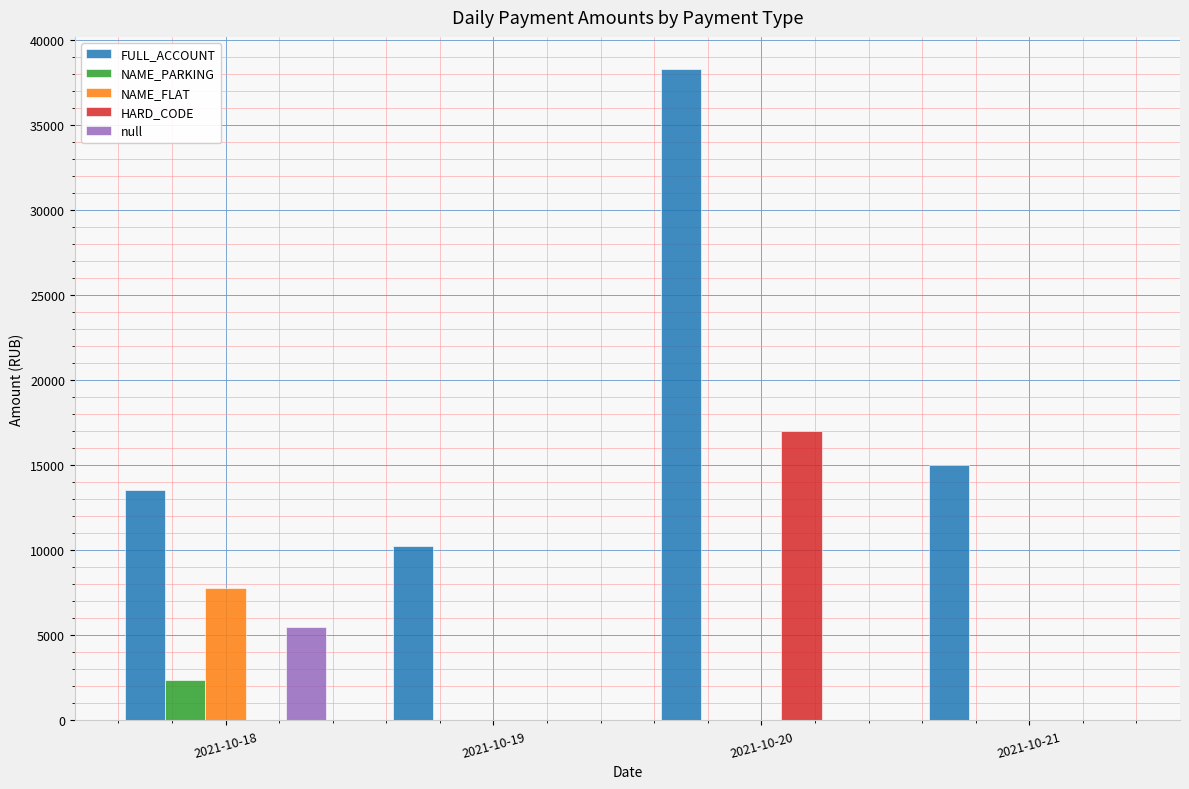

Reading right to left, list all the values displayed in this chart.

FULL_ACCOUNT: 2021-10-21=15021.5	2021-10-20=38268.3	2021-10-19=10253.8	2021-10-18=13561.6
NAME_PARKING: 2021-10-21=0.0	2021-10-20=0.0	2021-10-19=0.0	2021-10-18=2395.1
NAME_FLAT: 2021-10-21=0.0	2021-10-20=0.0	2021-10-19=0.0	2021-10-18=7790.2
HARD_CODE: 2021-10-21=0.0	2021-10-20=17000.0	2021-10-19=0.0	2021-10-18=0.0
null: 2021-10-21=0.0	2021-10-20=0.0	2021-10-19=0.0	2021-10-18=5478.7